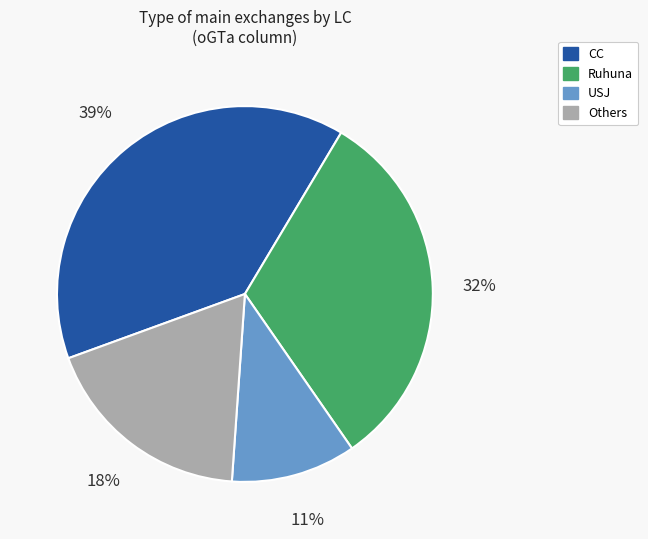

Approximately how many times larger is the value at Ruhuna compared to CC?

0.8